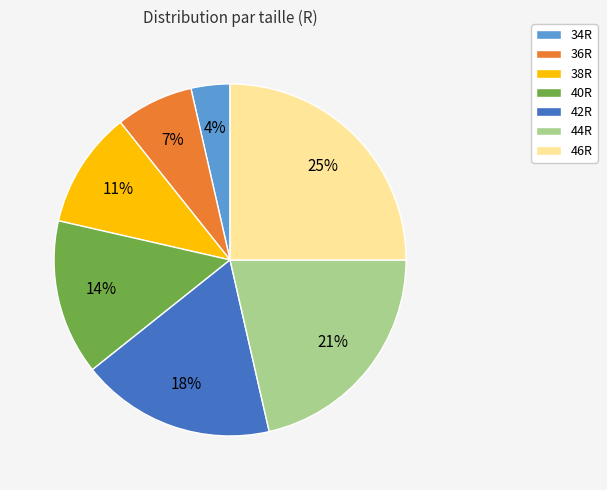

Is it true that 38R is 11% of the pie?

True